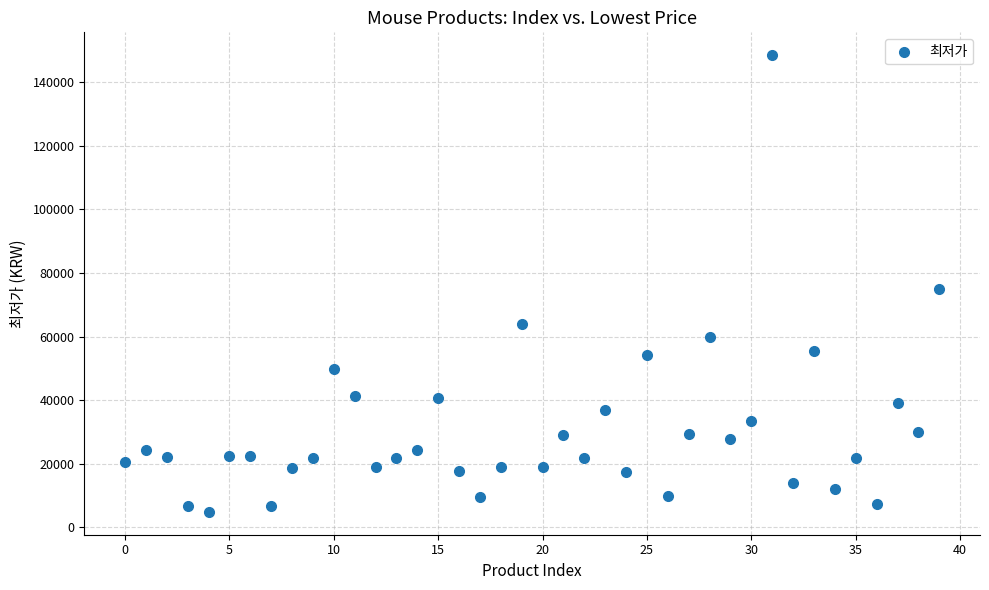

What is the range of Y values (max minus min)?

143600